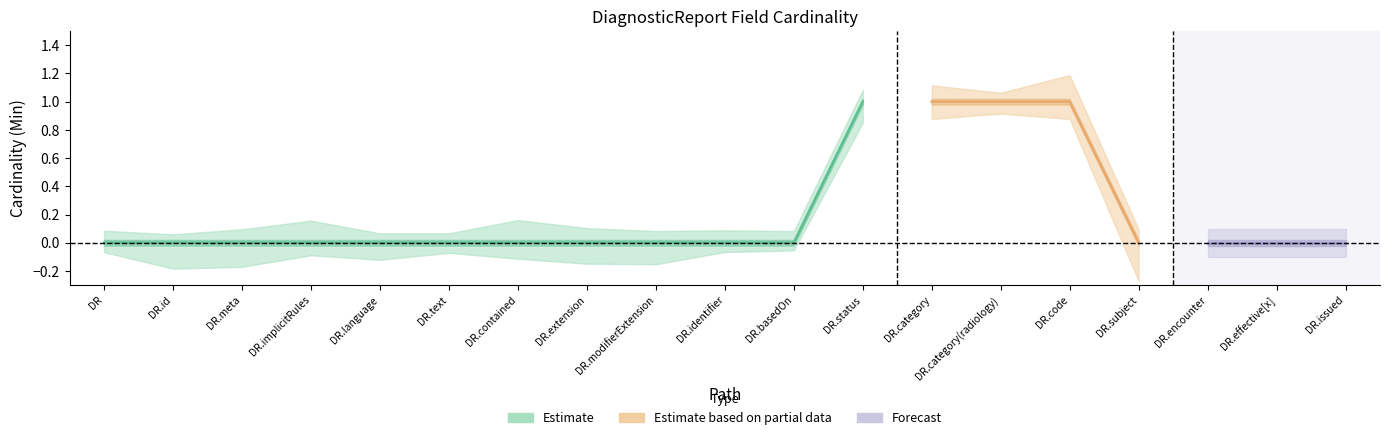

Between DiagnosticReport.encounter and DiagnosticReport.issued, which is larger?

DiagnosticReport.encounter